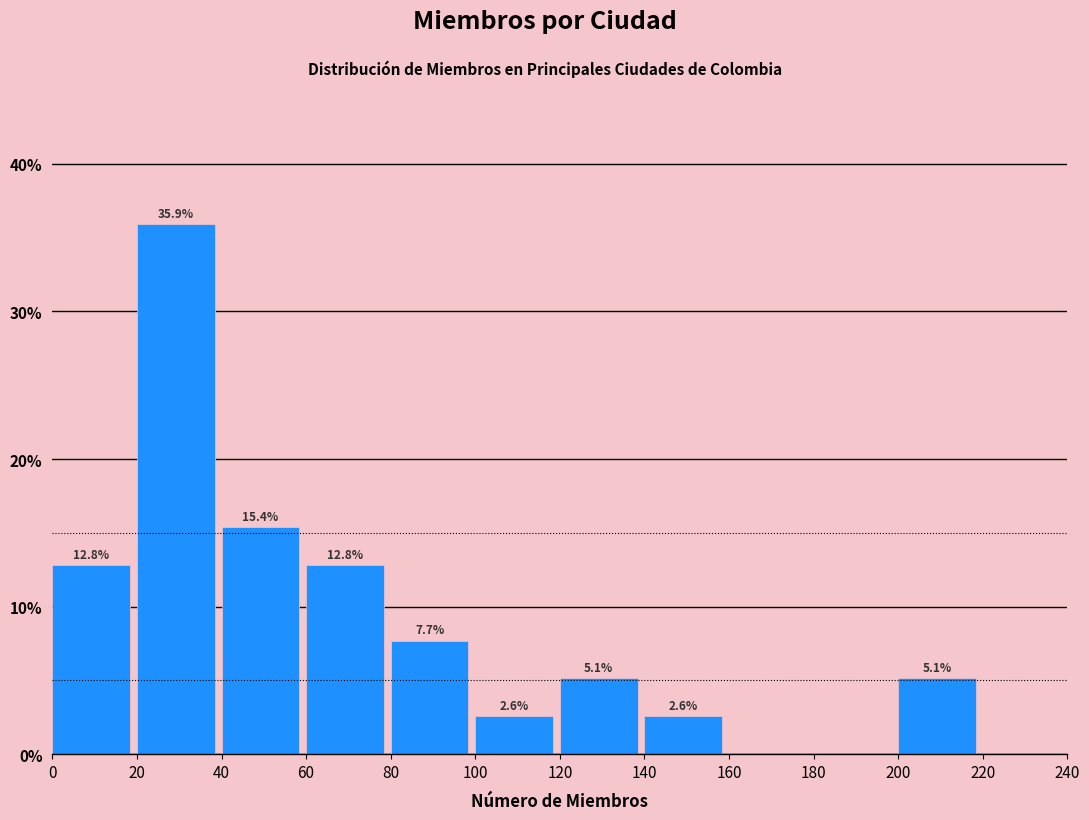

Over which range of the x-axis is the bar tallest?

20 to 40